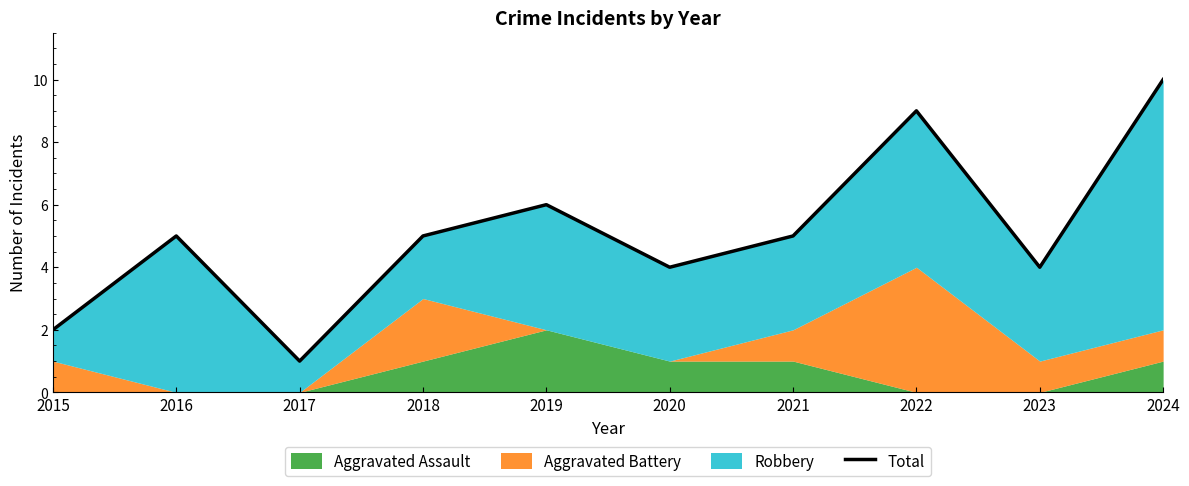

How many lines are shown in the chart?

1